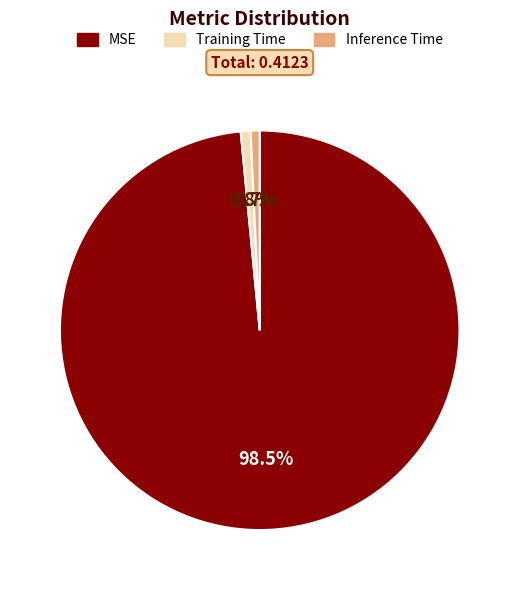

True or false: Training Time accounts for 1% of the total.

True